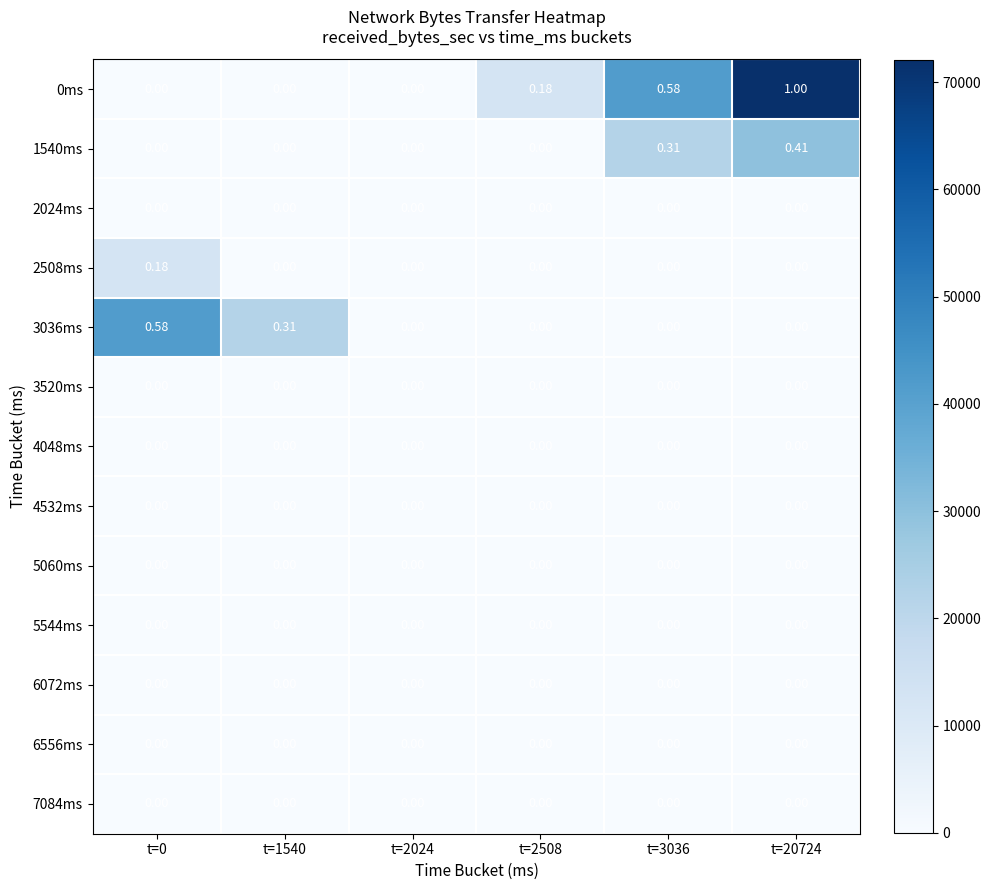

Reading left to right, extract all data points from this chart.

0ms: t=0=0	t=1540=0	t=2024=0	t=2508=0	t=3036=1	t=20724=1
1540ms: t=0=0	t=1540=0	t=2024=0	t=2508=0	t=3036=0	t=20724=0
2024ms: t=0=0	t=1540=0	t=2024=0	t=2508=0	t=3036=0	t=20724=0
2508ms: t=0=0	t=1540=0	t=2024=0	t=2508=0	t=3036=0	t=20724=0
3036ms: t=0=1	t=1540=0	t=2024=0	t=2508=0	t=3036=0	t=20724=0
3520ms: t=0=0	t=1540=0	t=2024=0	t=2508=0	t=3036=0	t=20724=0
4048ms: t=0=0	t=1540=0	t=2024=0	t=2508=0	t=3036=0	t=20724=0
4532ms: t=0=0	t=1540=0	t=2024=0	t=2508=0	t=3036=0	t=20724=0
5060ms: t=0=0	t=1540=0	t=2024=0	t=2508=0	t=3036=0	t=20724=0
5544ms: t=0=0	t=1540=0	t=2024=0	t=2508=0	t=3036=0	t=20724=0
6072ms: t=0=0	t=1540=0	t=2024=0	t=2508=0	t=3036=0	t=20724=0
6556ms: t=0=0	t=1540=0	t=2024=0	t=2508=0	t=3036=0	t=20724=0
7084ms: t=0=0	t=1540=0	t=2024=0	t=2508=0	t=3036=0	t=20724=0